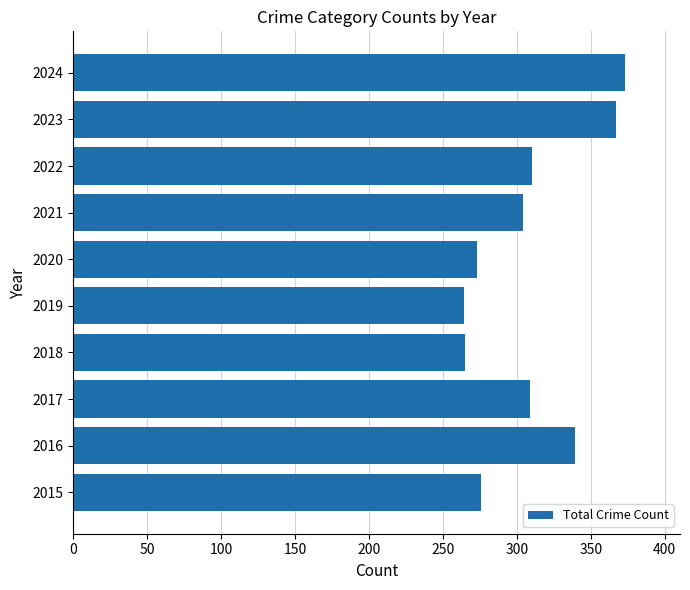

What is the change in value from 2019 to 2021?

+40